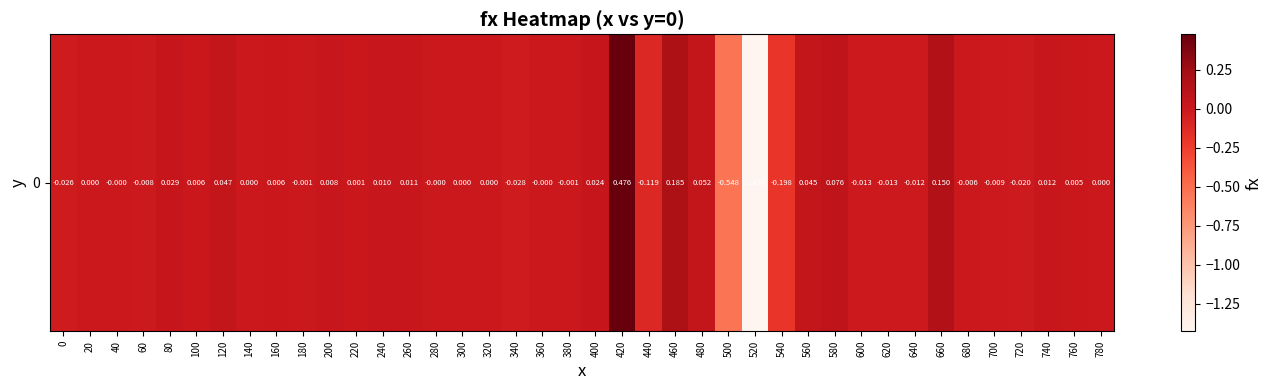

Reading left to right, transcribe all the data shown in this chart.

0=-0.0	20=0.0	40=-0.0	60=-0.0	80=0.0	100=0.0	120=0.0	140=0.0	160=0.0	180=-0.0	200=0.0	220=0.0	240=0.0	260=0.0	280=-0.0	300=0.0	320=0.0	340=-0.0	360=-0.0	380=-0.0	400=0.0	420=0.5	440=-0.1	460=0.2	480=0.1	500=-0.5	520=-1.4	540=-0.2	560=0.0	580=0.1	600=-0.0	620=-0.0	640=-0.0	660=0.2	680=-0.0	700=-0.0	720=-0.0	740=0.0	760=0.0	780=0.0